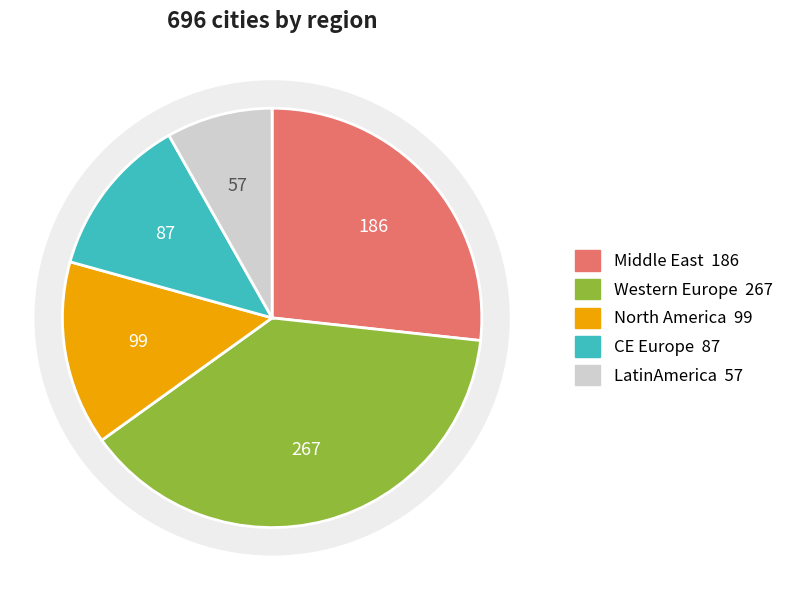

Rank the categories by value from lowest to highest.

LatinAmerica, CE Europe, North America, Middle East, Western Europe